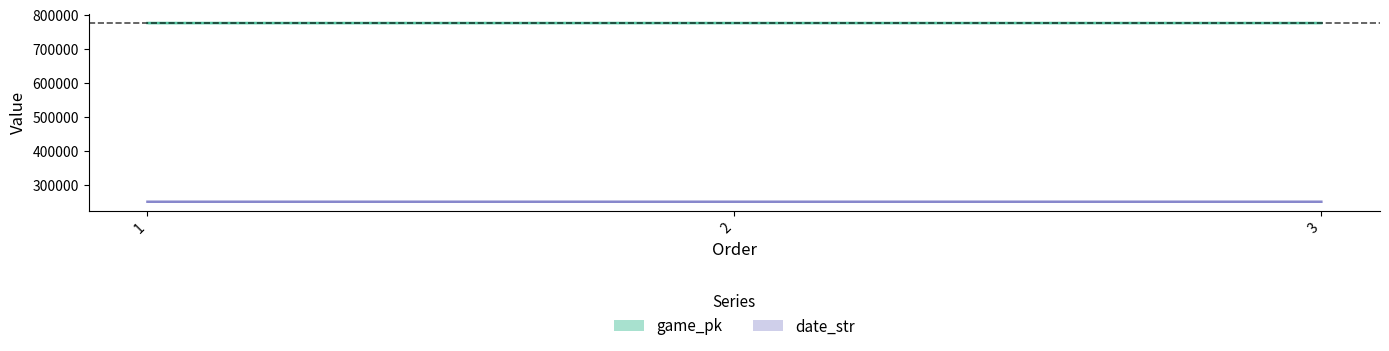

Rank the series by their average value, from lowest to highest.

date_str, game_pk